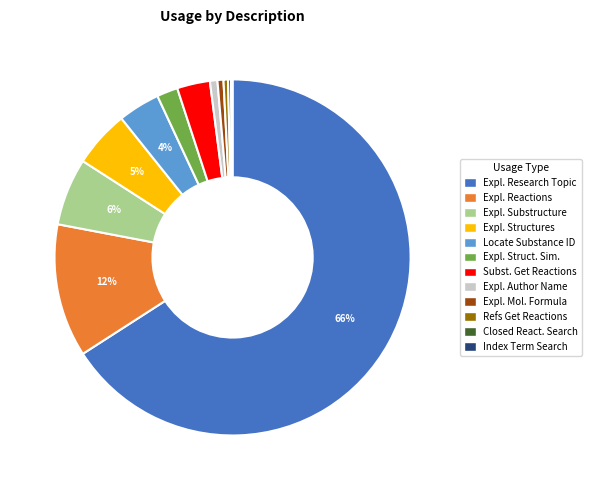

Is there any slice that represents more than half of the pie?

Yes